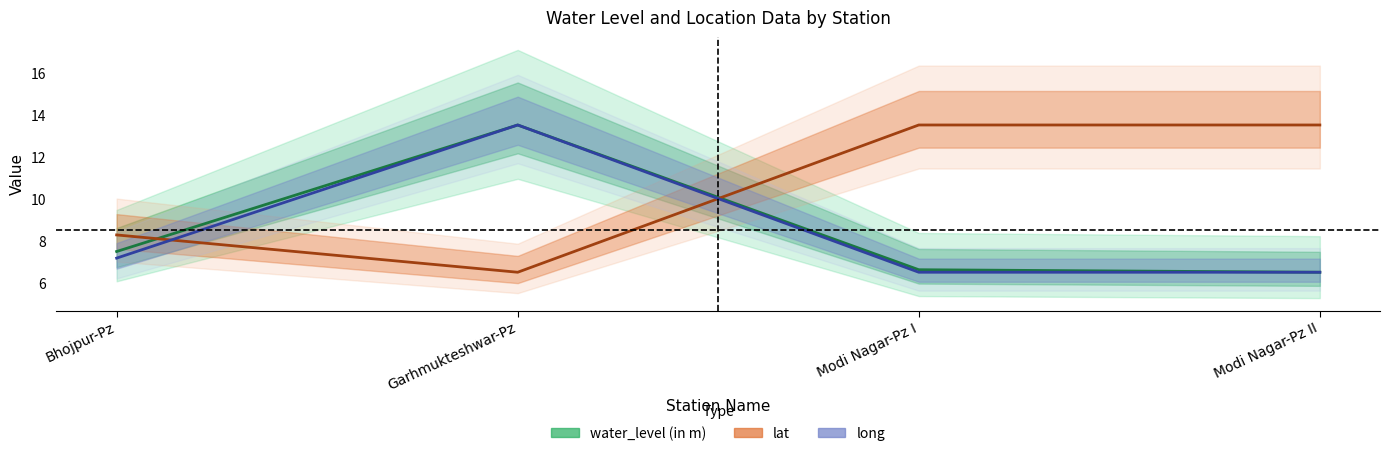

What is the difference between the maximum and minimum values in the long series?

7.0